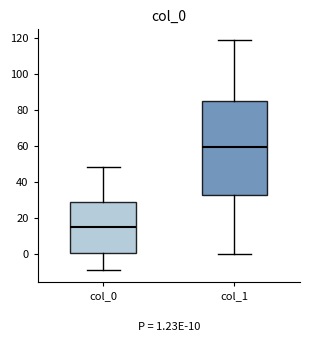

Which box's median line is the lowest?

col_0